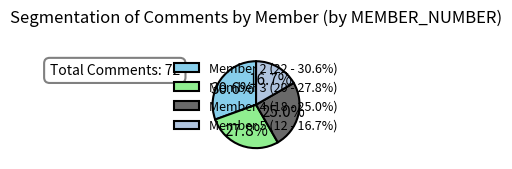

Count the number of slices in the pie.

4